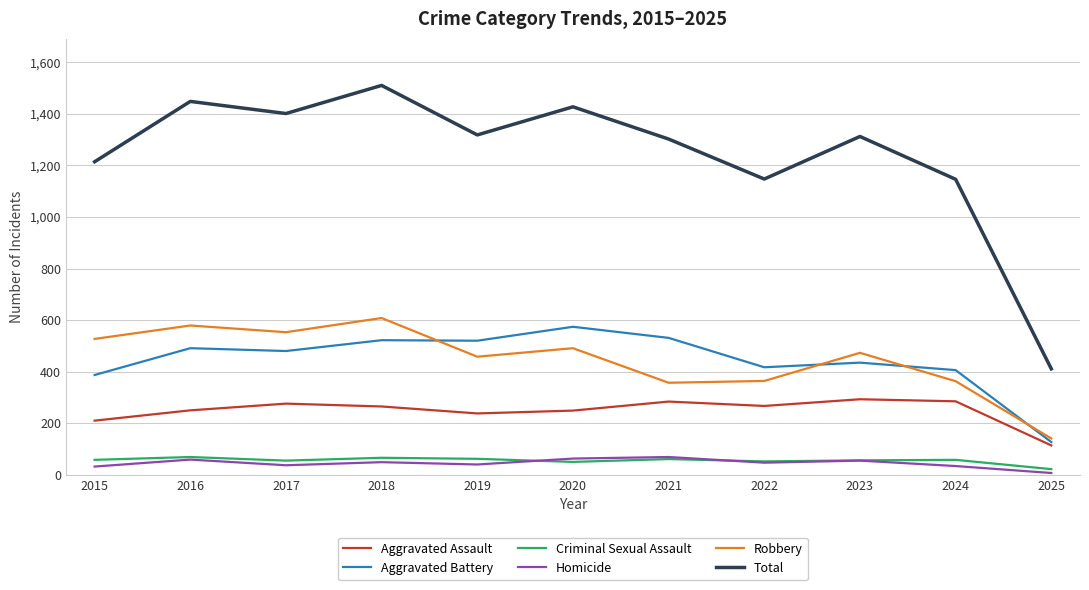

True or false: Homicide and Aggravated Assault intersect in this chart.

False